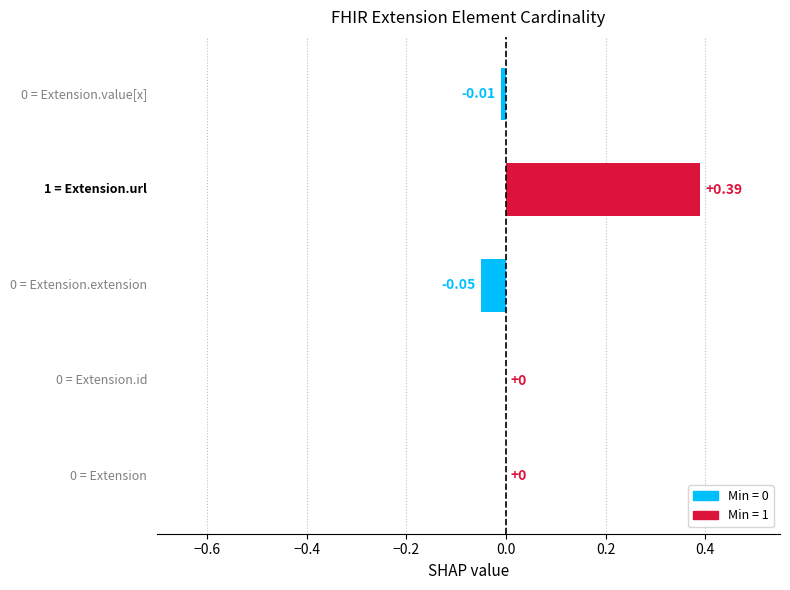

What is the difference between the values at Extension.url and Extension.id?

0.4